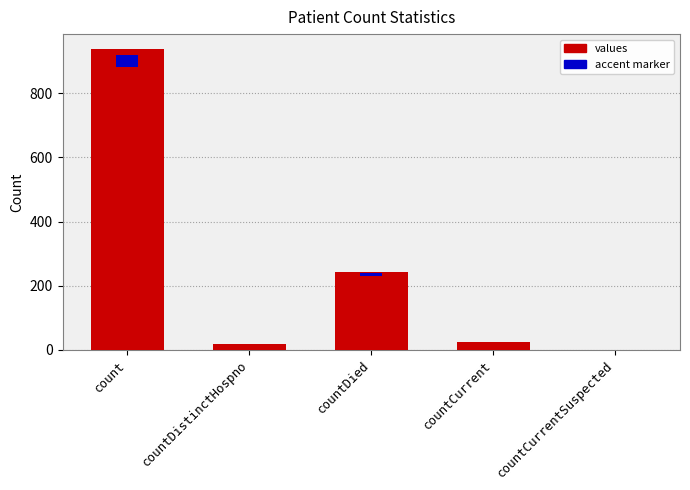

List the labels in order of value, largest first.

count, countDied, countCurrent, countDistinctHospno, countCurrentSuspected